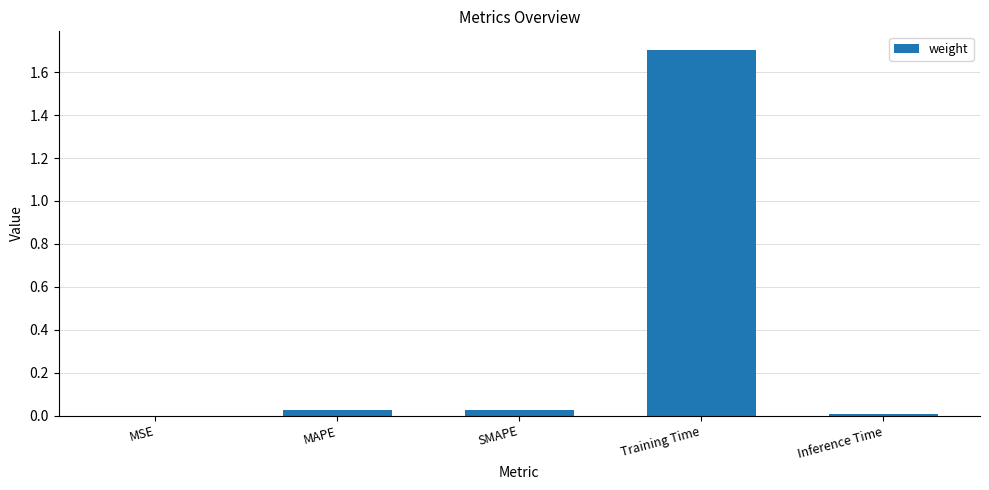

Between SMAPE and MSE, which is larger?

SMAPE